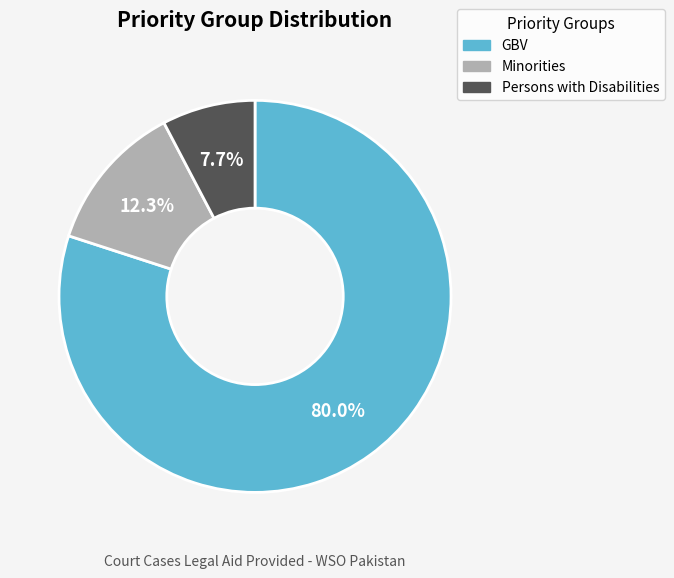

How many segments does this pie chart have?

3